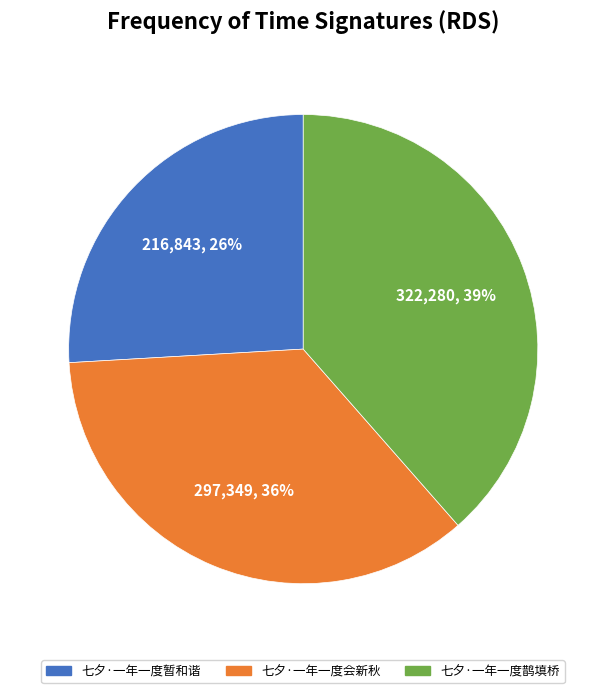

What percentage is the 七夕·一年一度暂和谐 slice, to the nearest percent?

26%